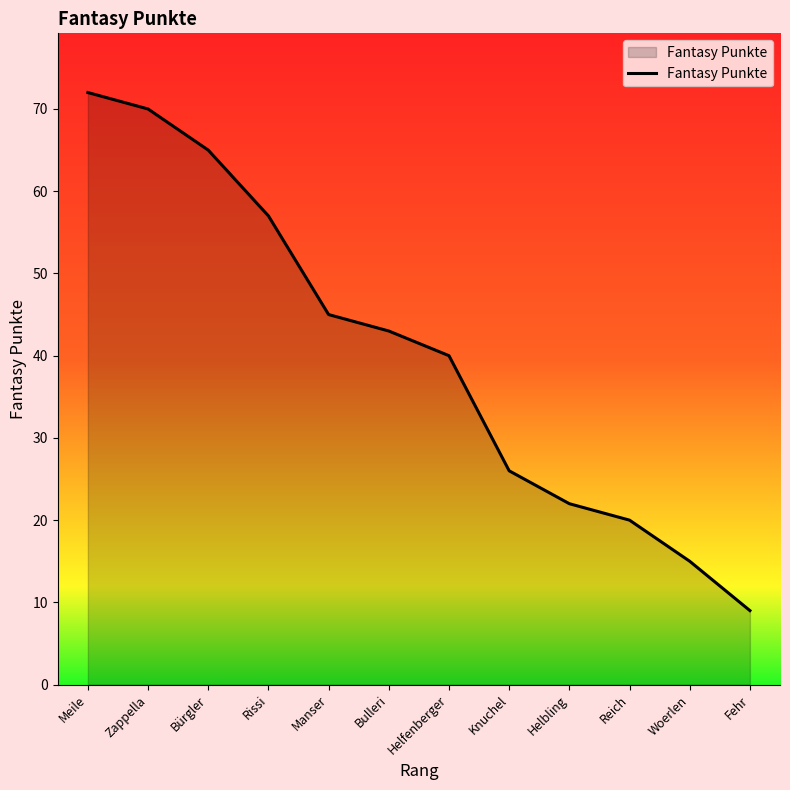

Which label corresponds to the largest value in the chart?

Meile